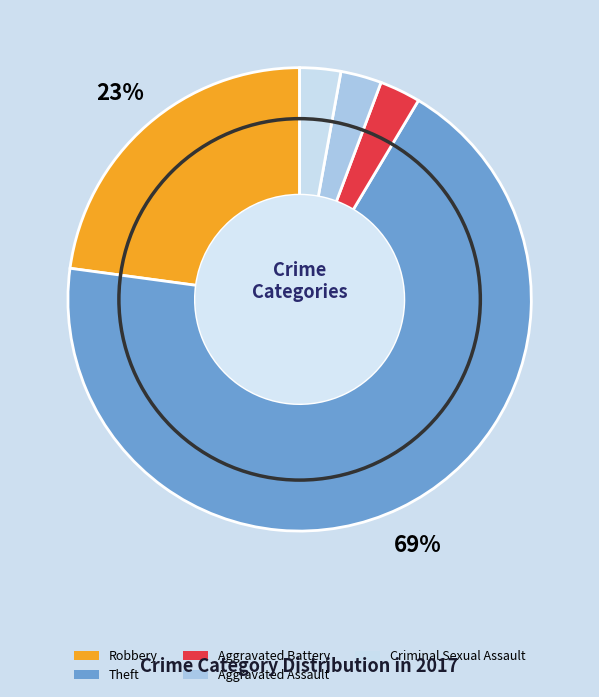

Is there any slice that represents more than half of the pie?

Yes